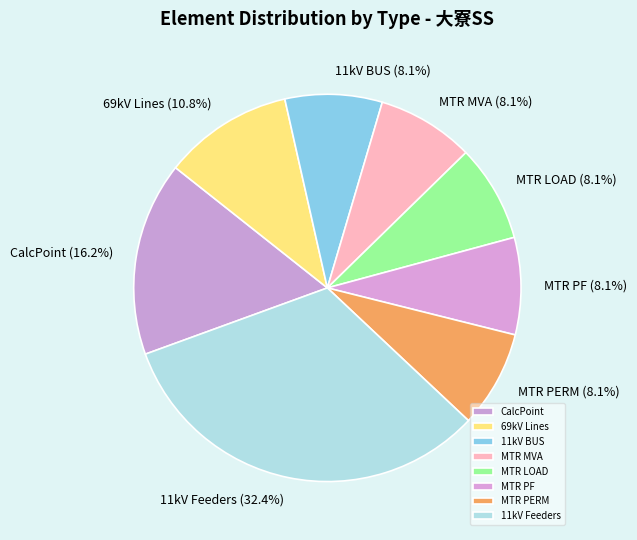

Approximately how many times larger is the value at CalcPoint compared to 69kV Lines?

1.5